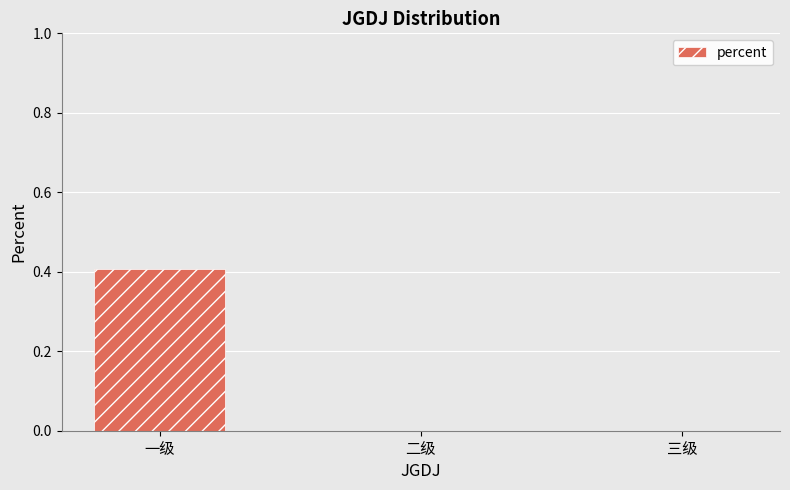

At which category does the chart reach its peak across all series?

一级